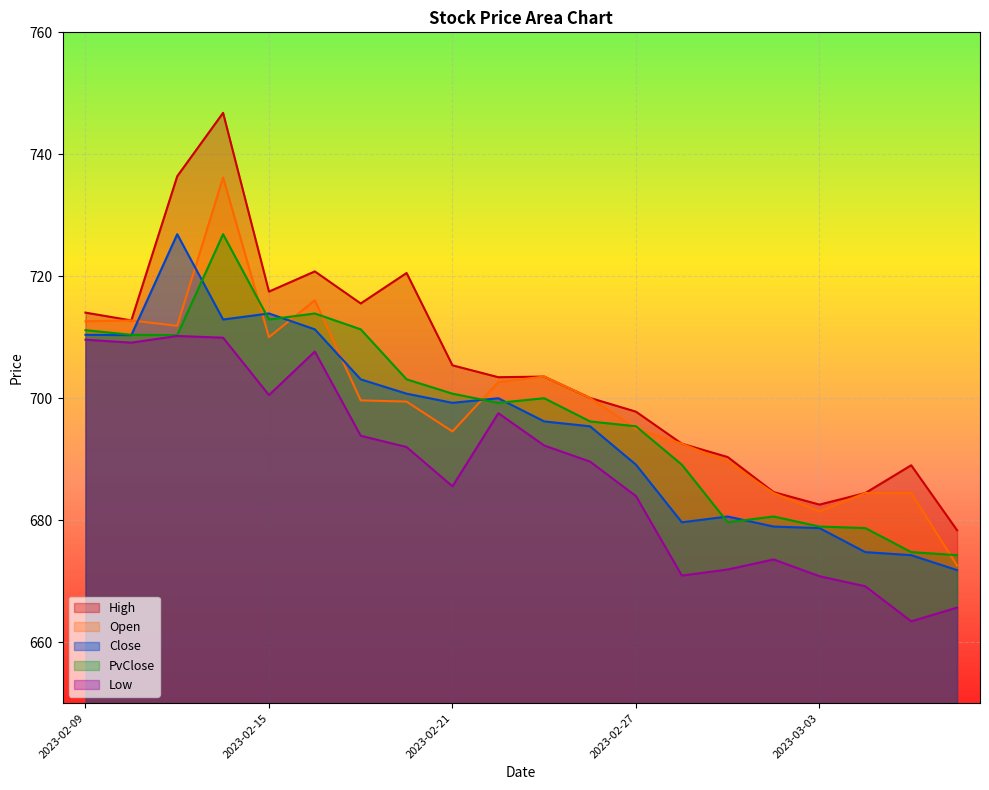

True or false: Low and Open intersect in this chart.

False